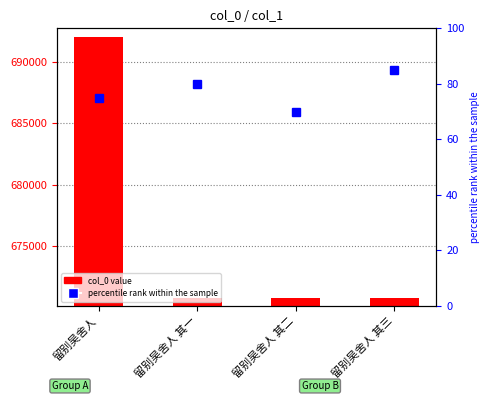

What is the value of the 2nd bar from the left?

670793